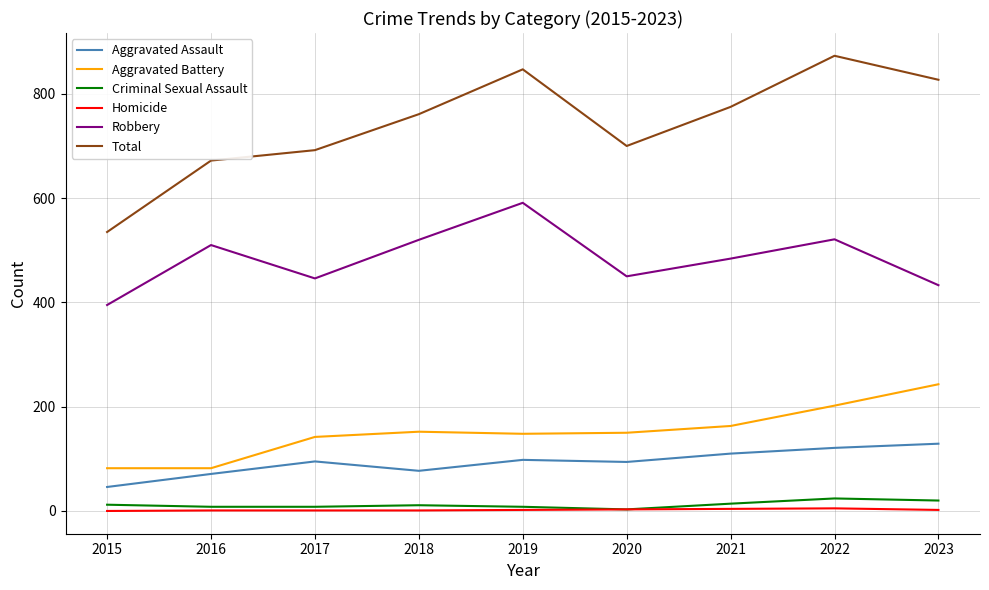

Which series has the largest range (max minus min)?

Total